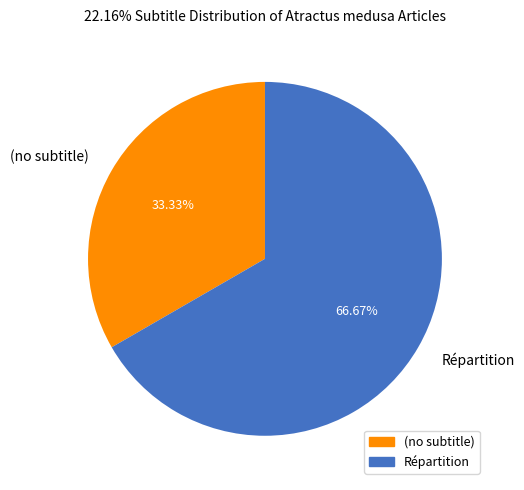

Does Répartition represent more than half of the total?

Yes